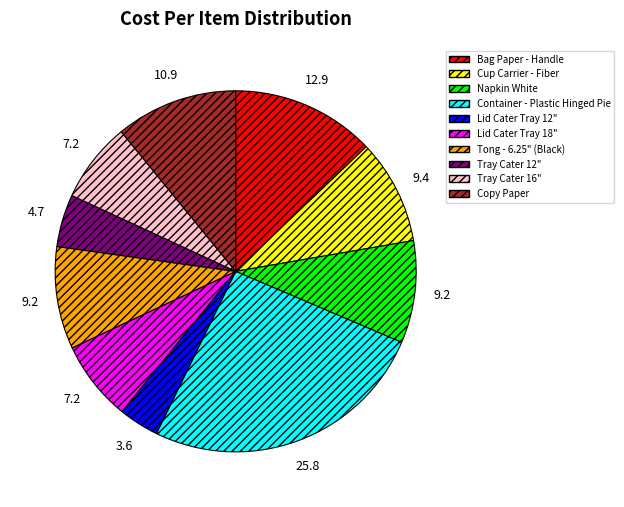

True or false: Napkin White accounts for 22% of the total.

False